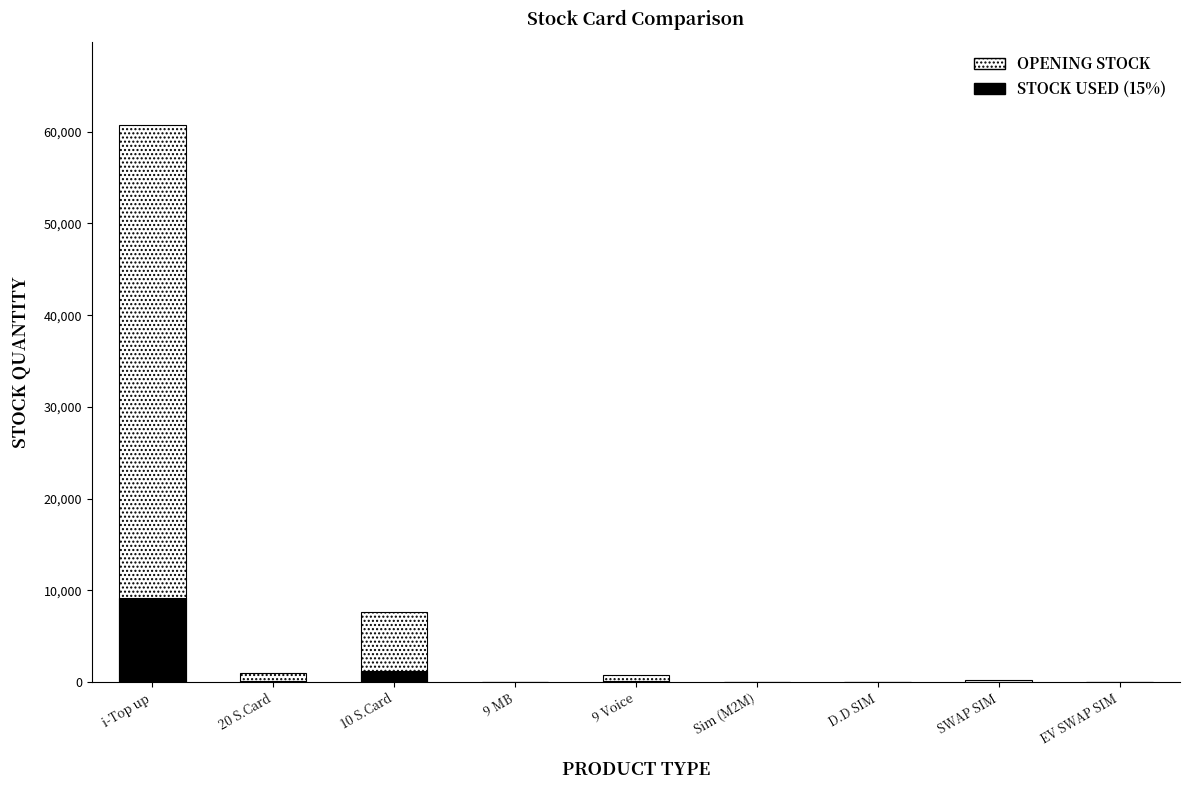

The Stock Used series shows 0.0 at 9 MB. True or false?

True